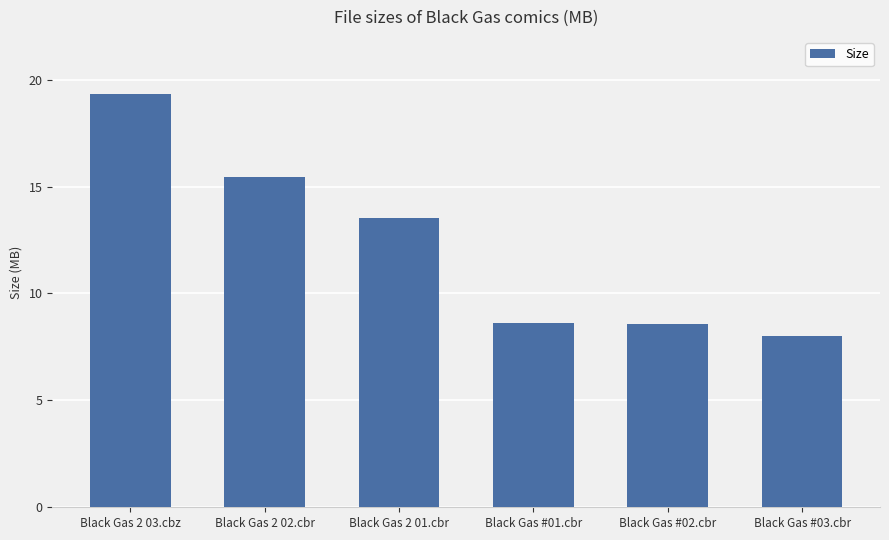

The value at Black Gas 2 03.cbz is 6.1. True or false?

False